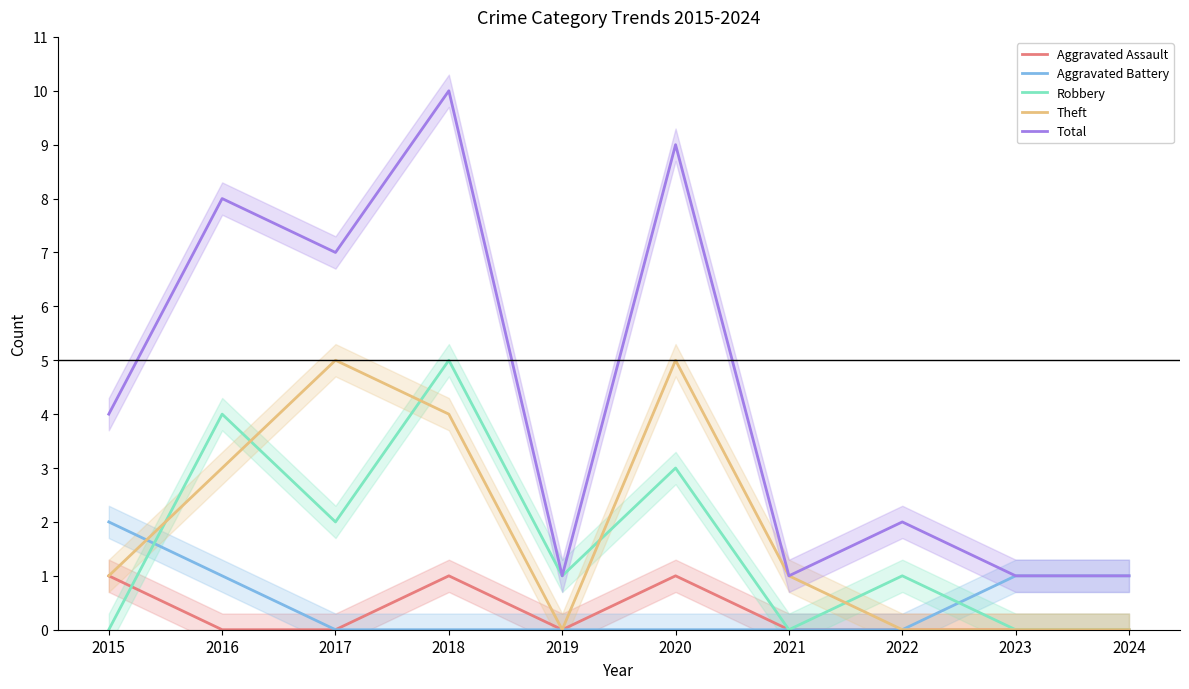

Which category has the highest value in the Total series?

2018